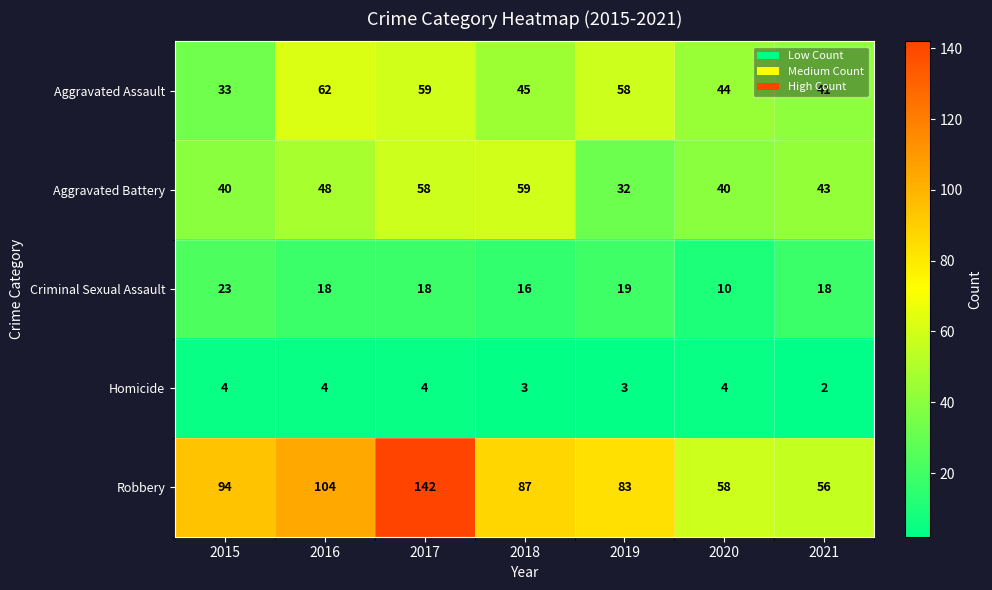

Between 2016 and 2019, which series saw the biggest shift?

Robbery